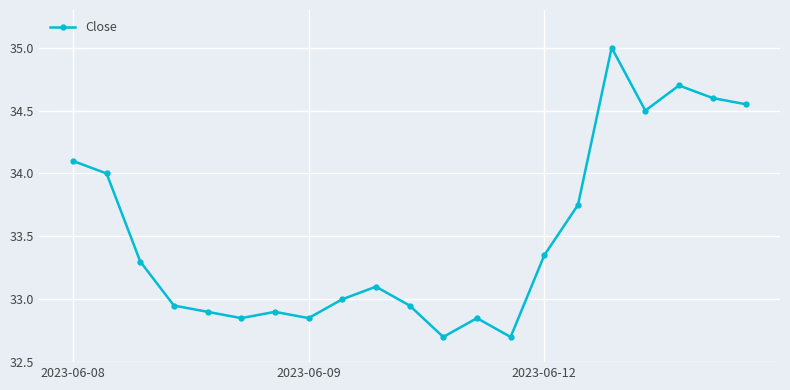

What is the greatest value displayed?

35.0